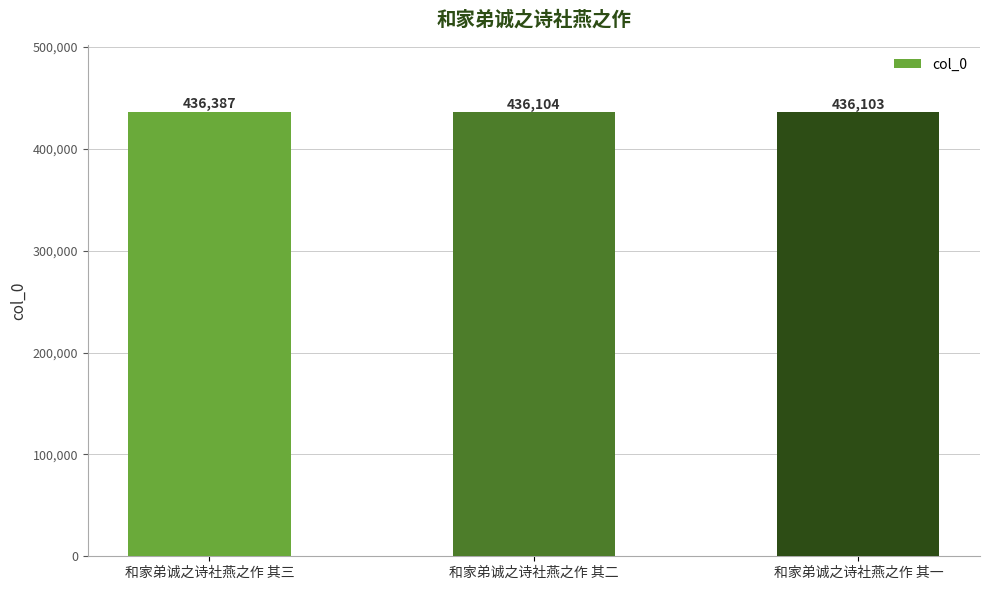

What position from the left is 和家弟诚之诗社燕之作 其二?

2